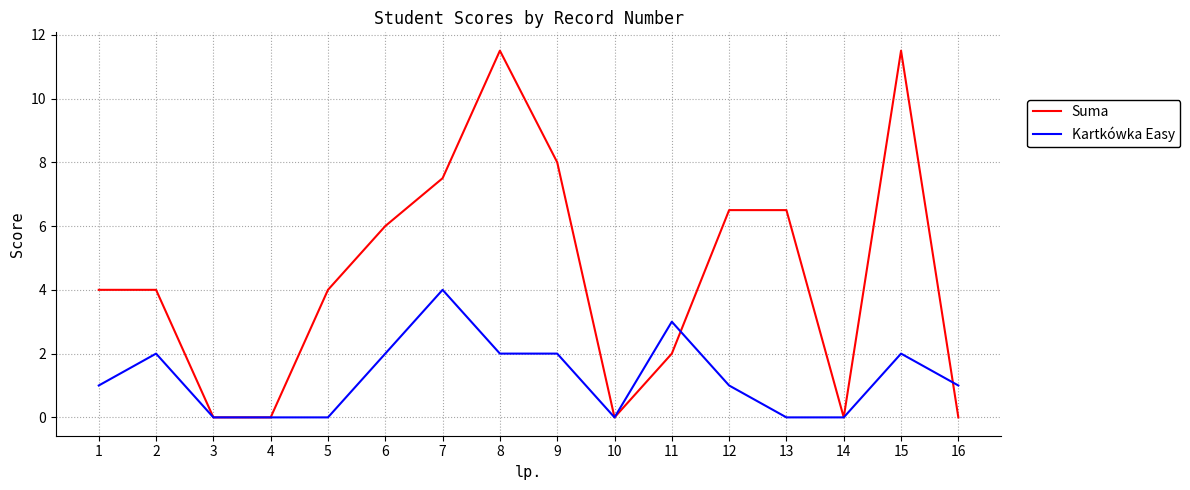

Which series has the widest spread of values?

Suma